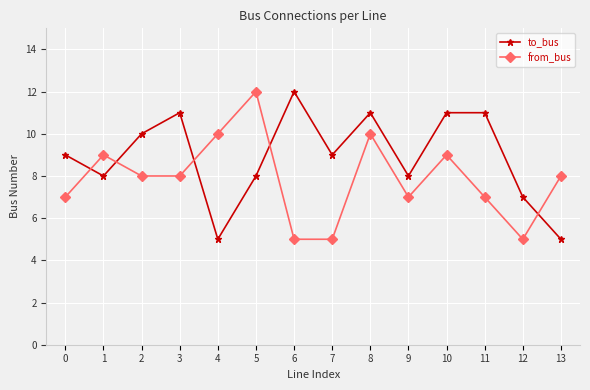

How many categories are shown in the chart?

14